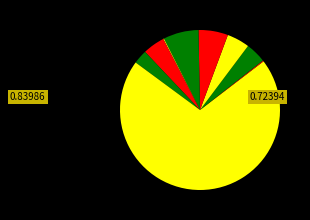

Count the number of slices in the pie.

10